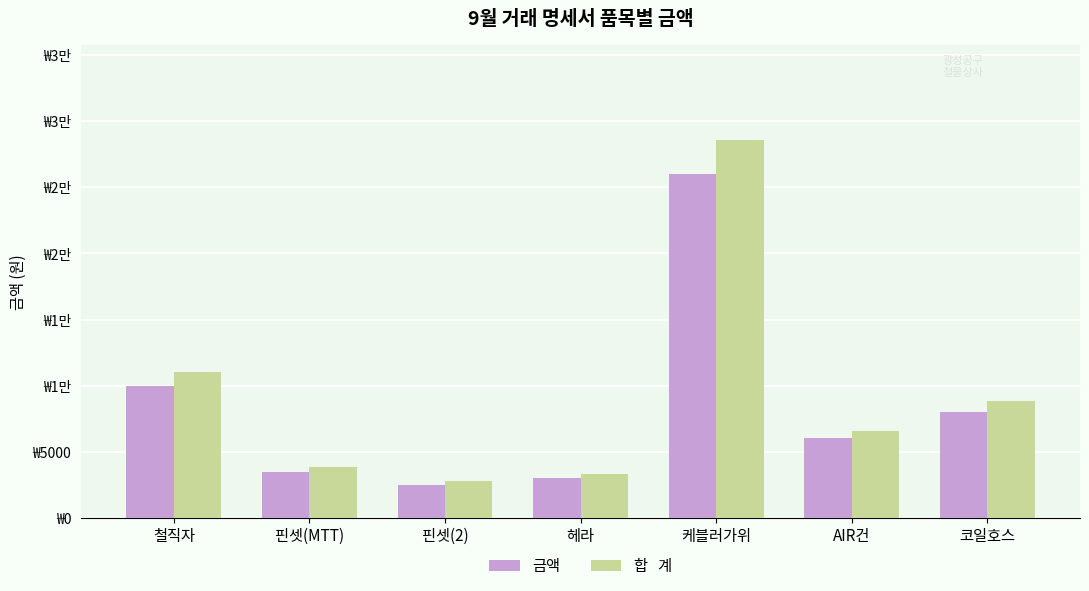

Does the chart contain any negative values?

No